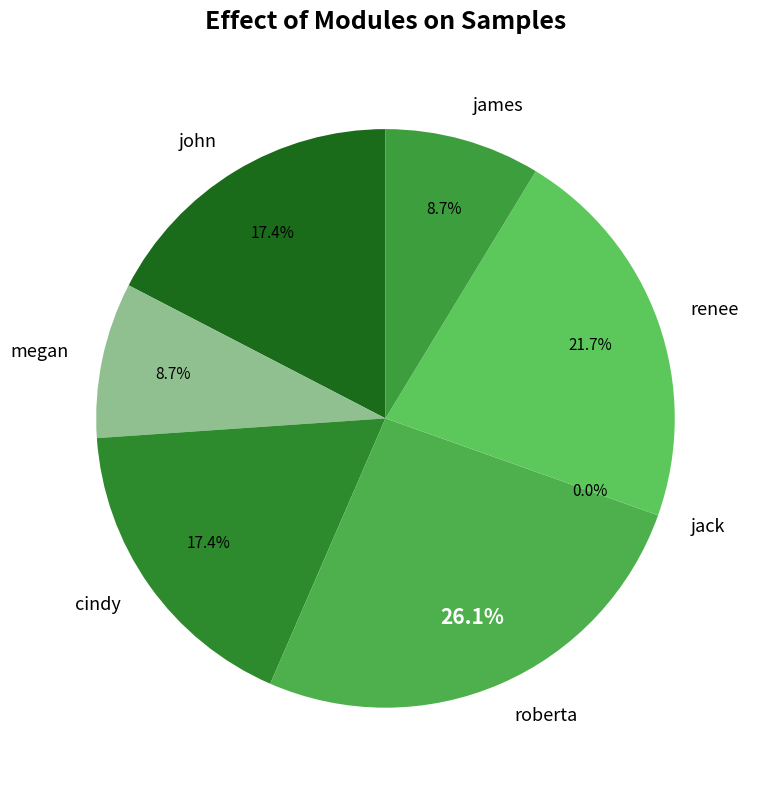

The roberta slice represents 26% of the pie. True or false?

True